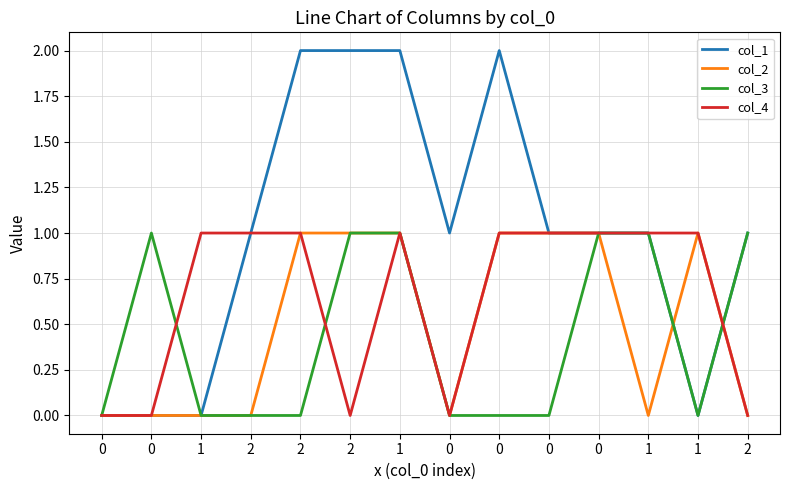

What is the highest value of the col_2 series?

1